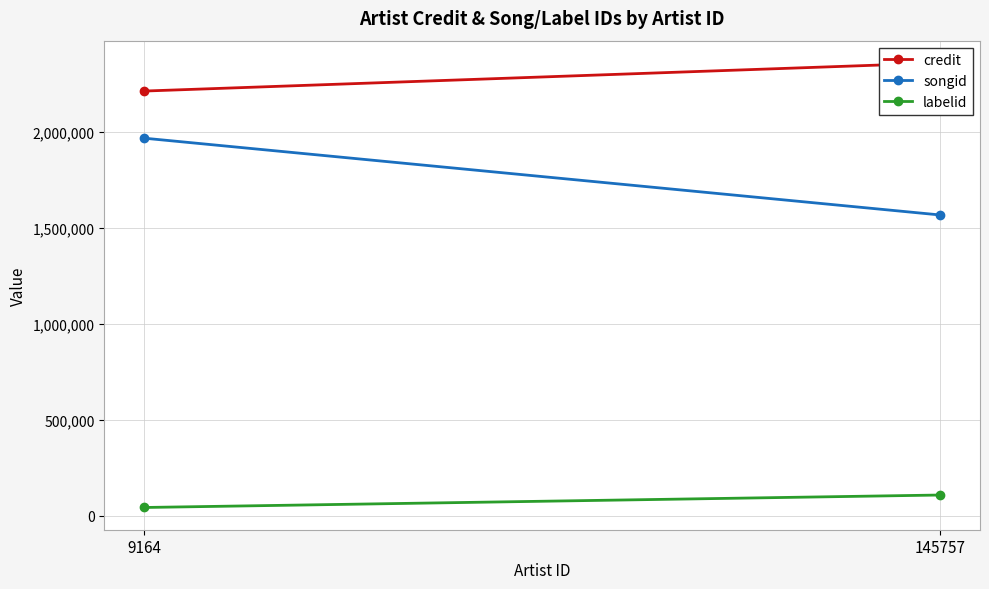

What are all the series names shown in the legend?

credit, songid, labelid